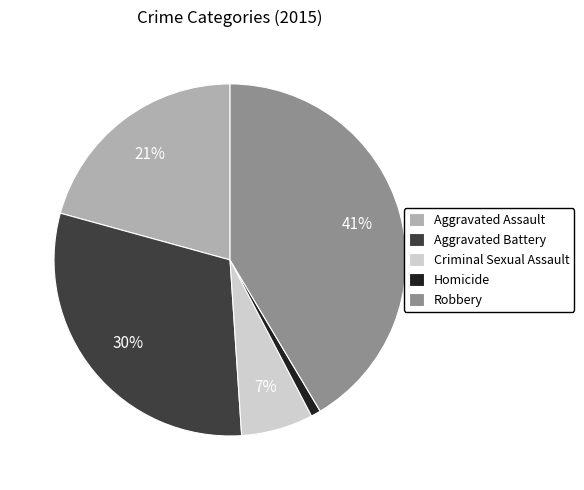

To the nearest percent, what percentage of the pie is Aggravated Assault?

21%